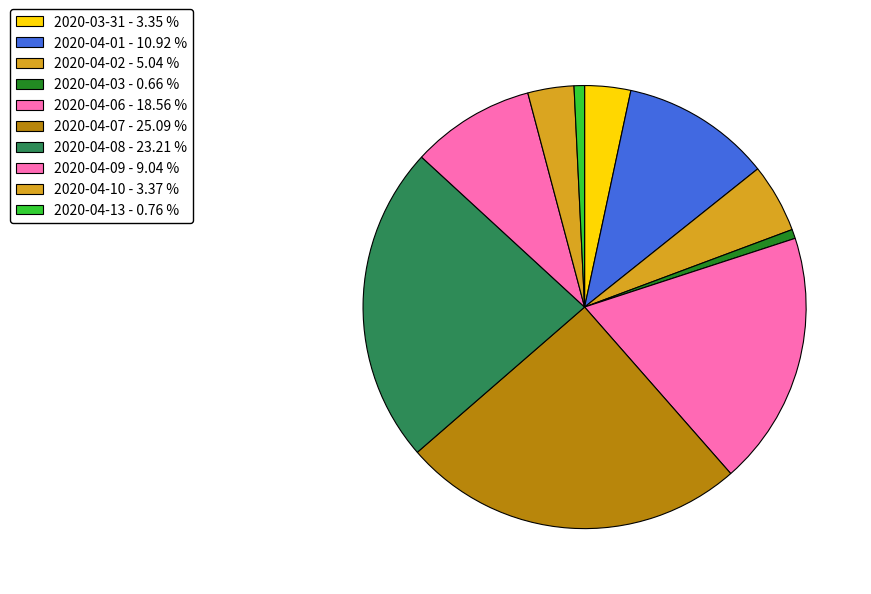

Count the number of slices in the pie.

10